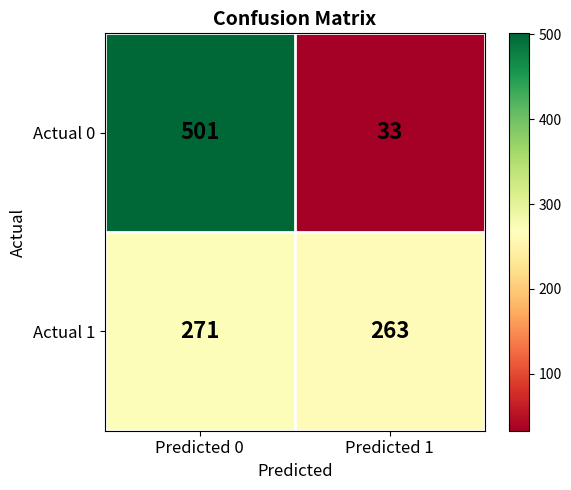

What is the total value across all series at Predicted 0?

772